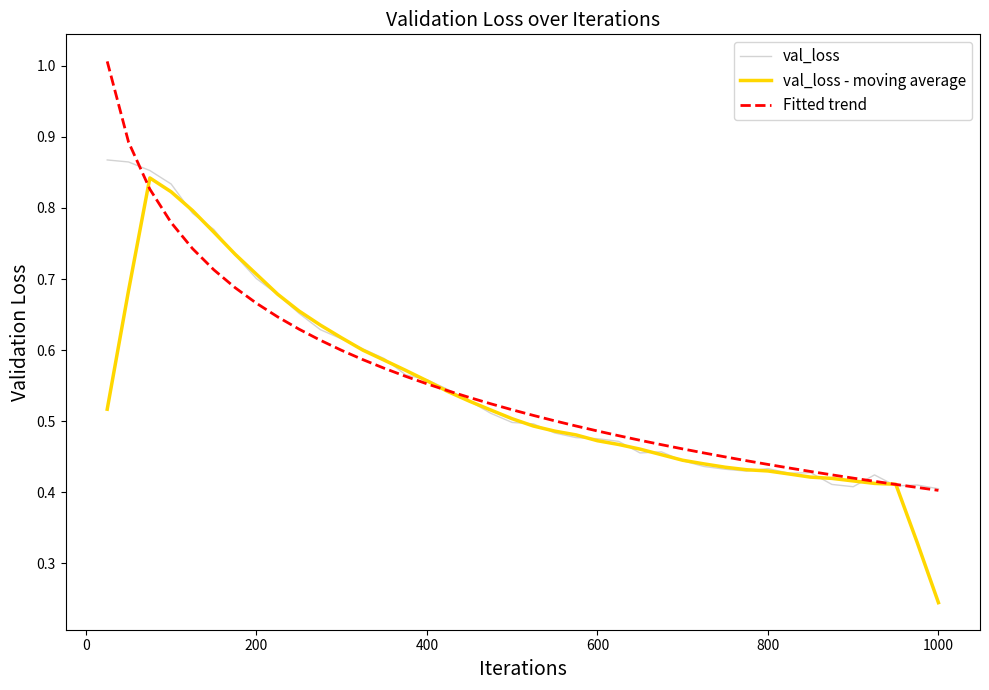

Count the number of categories in the chart.

40